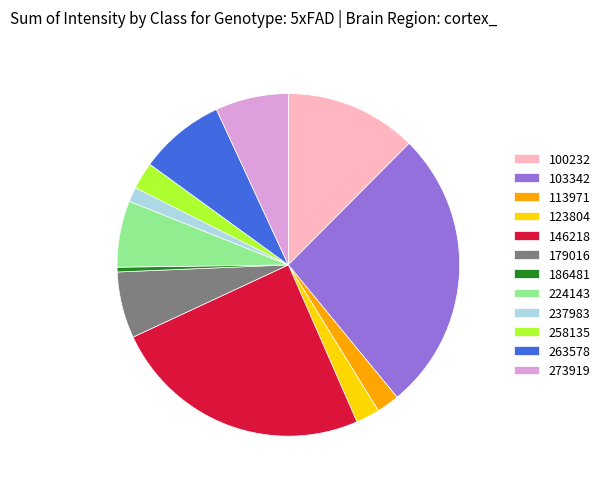

Do 273919 and 258135 together represent more than half of the pie?

No